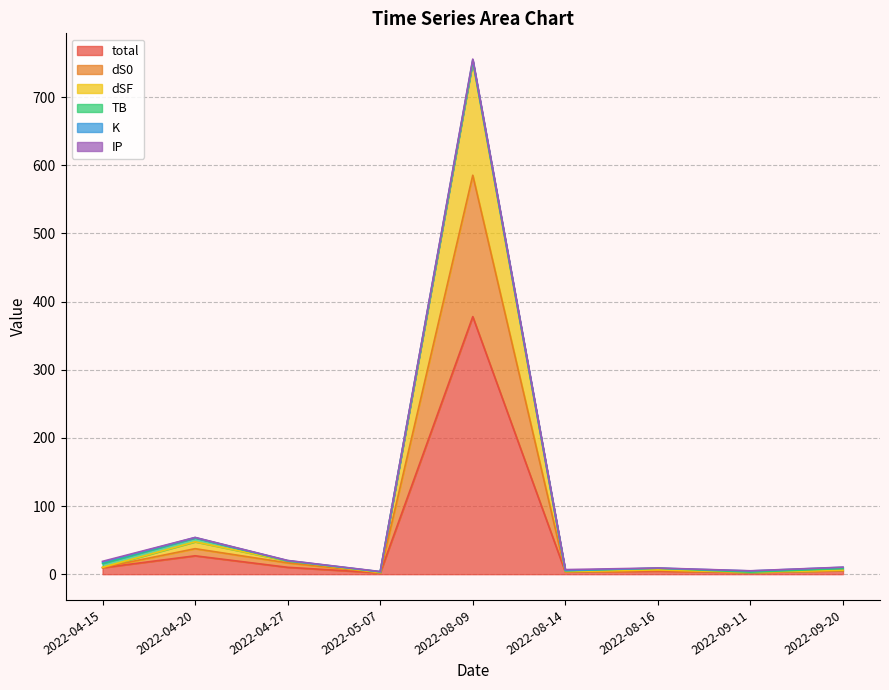

True or false: dS0 and dSF cross at least once.

False